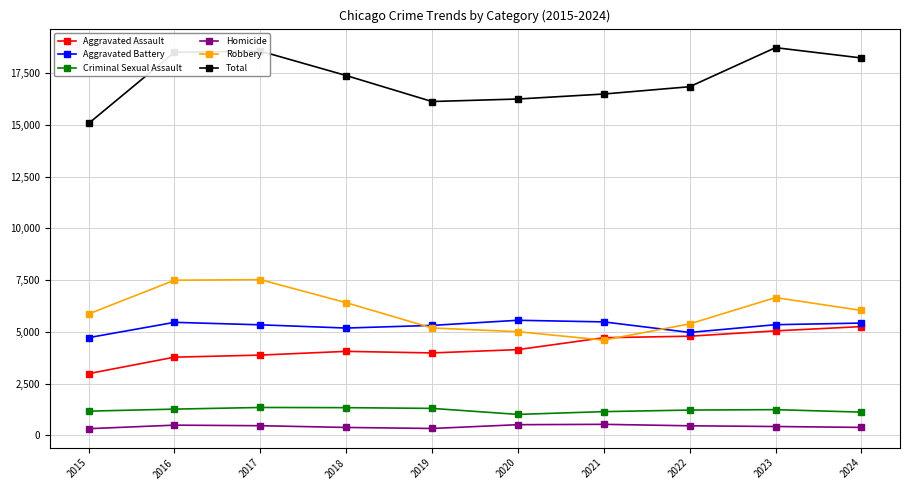

True or false: Homicide and Robbery cross at least once.

False